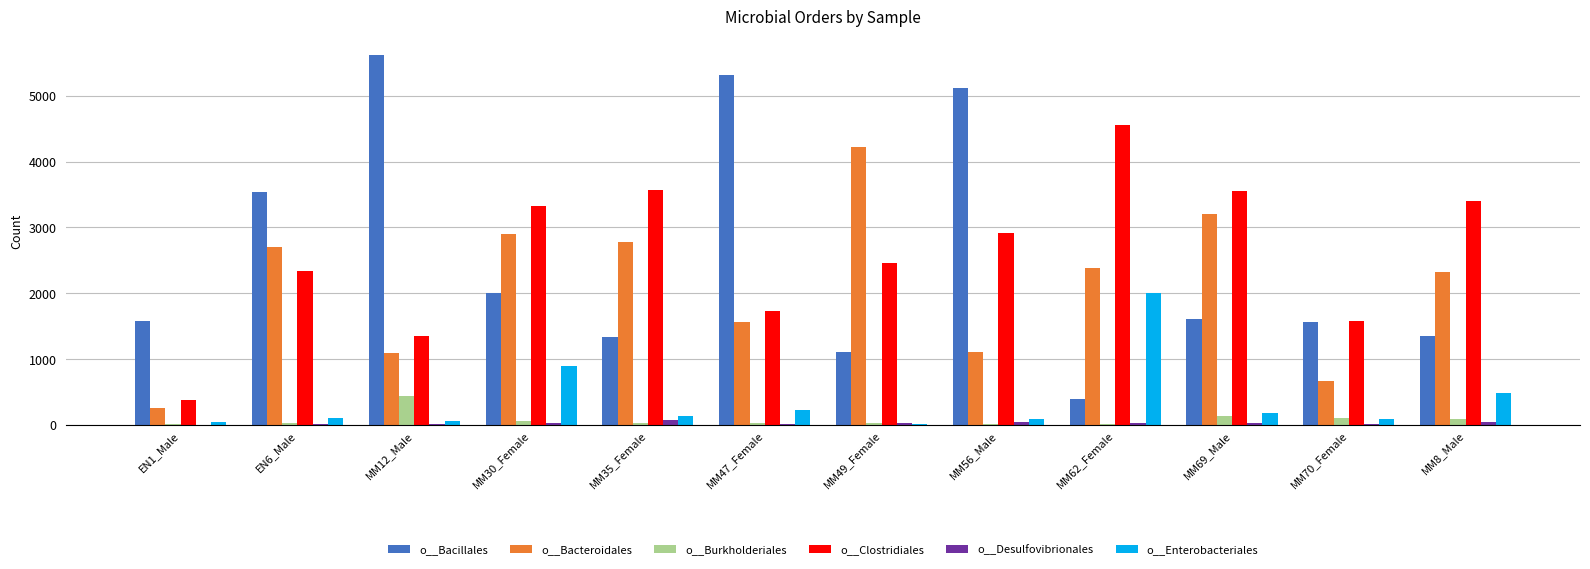

How many data points does each series have?

12